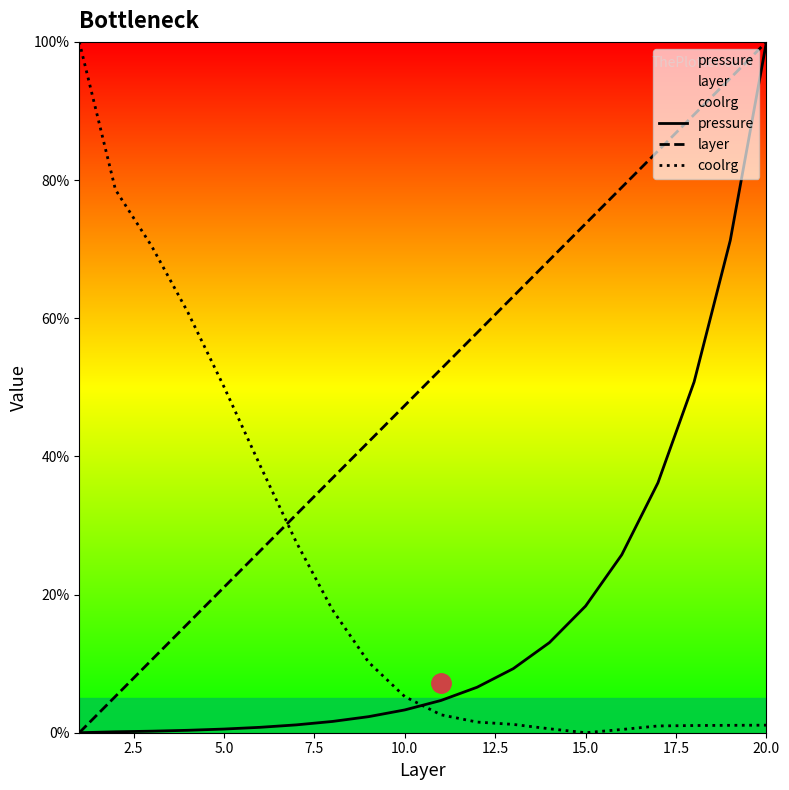

The pressure series shows 3.3 at 10.0. True or false?

True